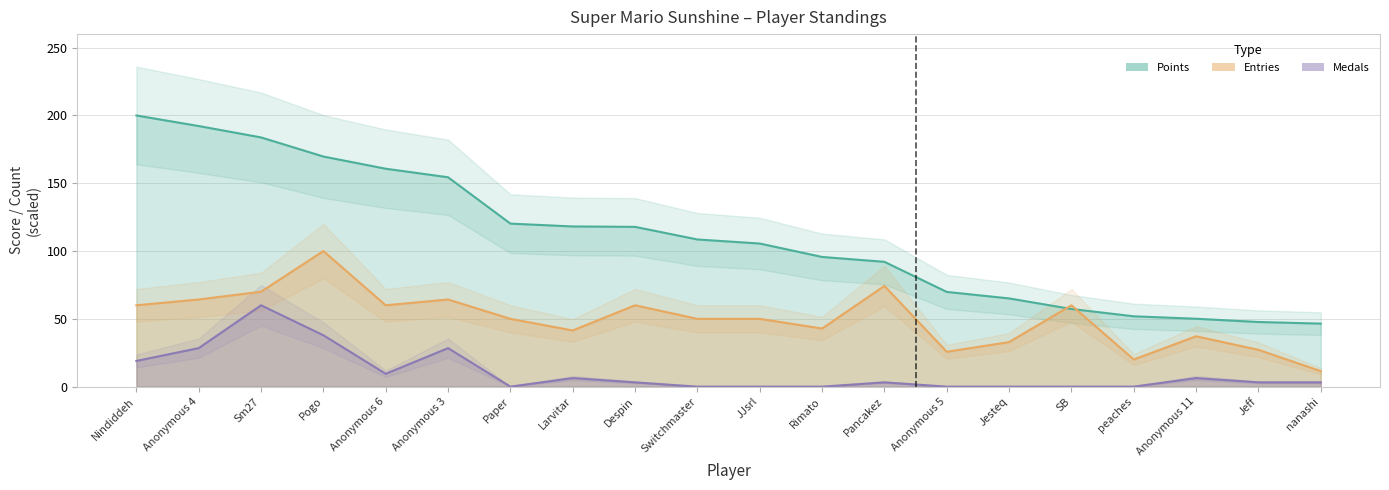

List the series in order of their peak value, highest first.

Points, Entries, Medals